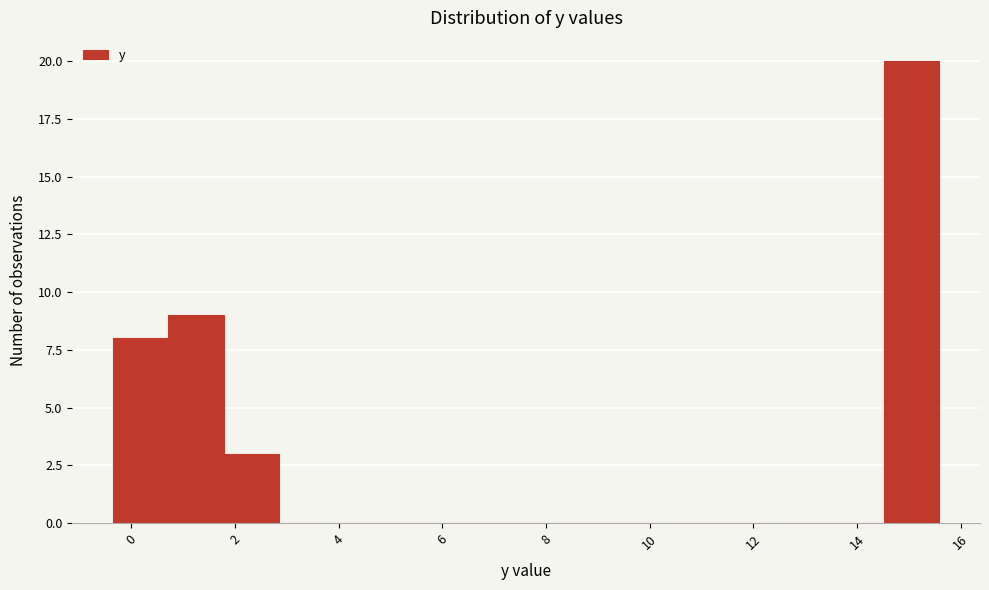

Reading left to right, list every bar in this chart as the range it spans on the x-axis followed by its height. Neither the bar edges nor the heights are printed on the chart, so give them approximately, as read against the axes.

-0.4 to 0.8: 8
0.8 to 1.8: 9
1.8 to 2.8: 3
2.8 to 4.0: 0
4.0 to 5.0: 0
5.0 to 6.0: 0
6.0 to 7.0: 0
7.0 to 8.2: 0
8.2 to 9.2: 0
9.2 to 10.2: 0
10.2 to 11.4: 0
11.4 to 12.4: 0
12.4 to 13.4: 0
13.4 to 14.6: 0
14.6 to 15.6: 20